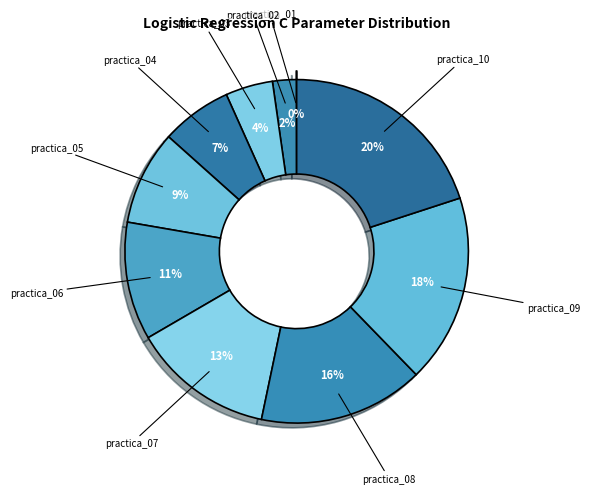

The practica_10 slice represents 20% of the pie. True or false?

True